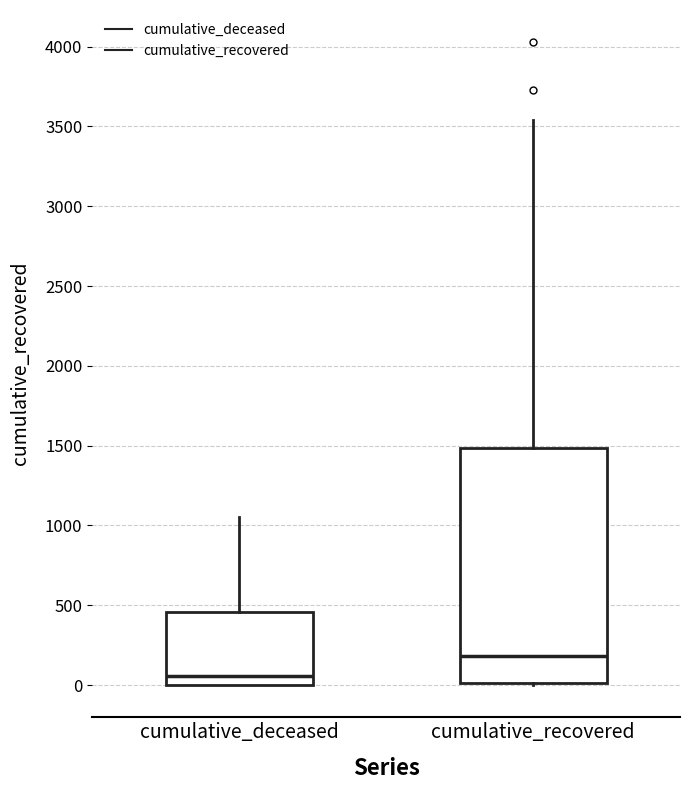

Where does the upper whisker of the box for cumulative_recovered end on the y-axis? The values are not printed on the chart, so give them approximately, as read against the axis.

3550